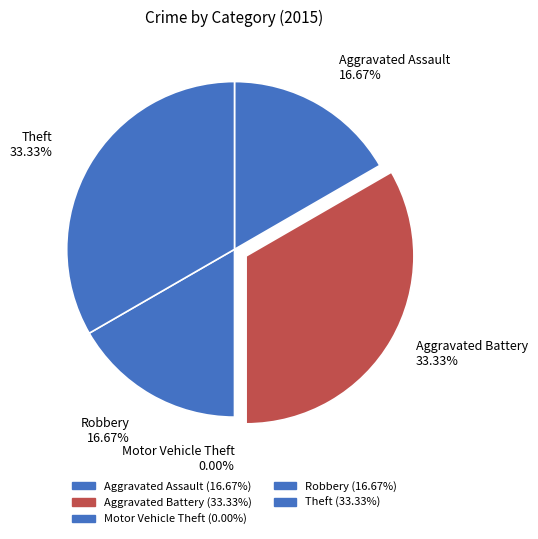

Is there any slice that represents more than half of the pie?

No